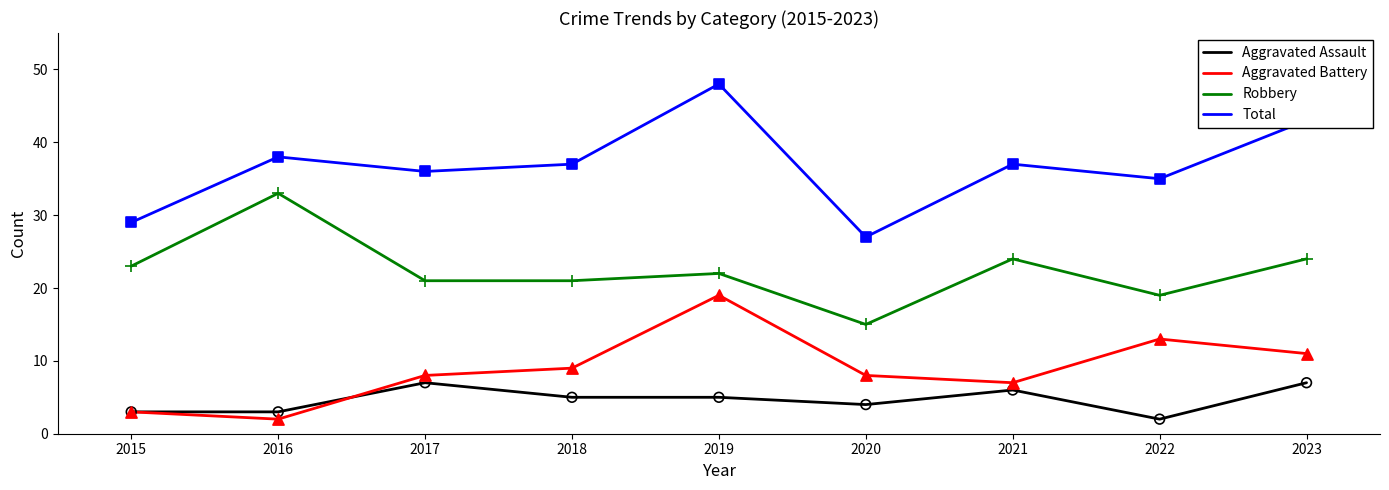

Which series has the widest spread of values?

Total